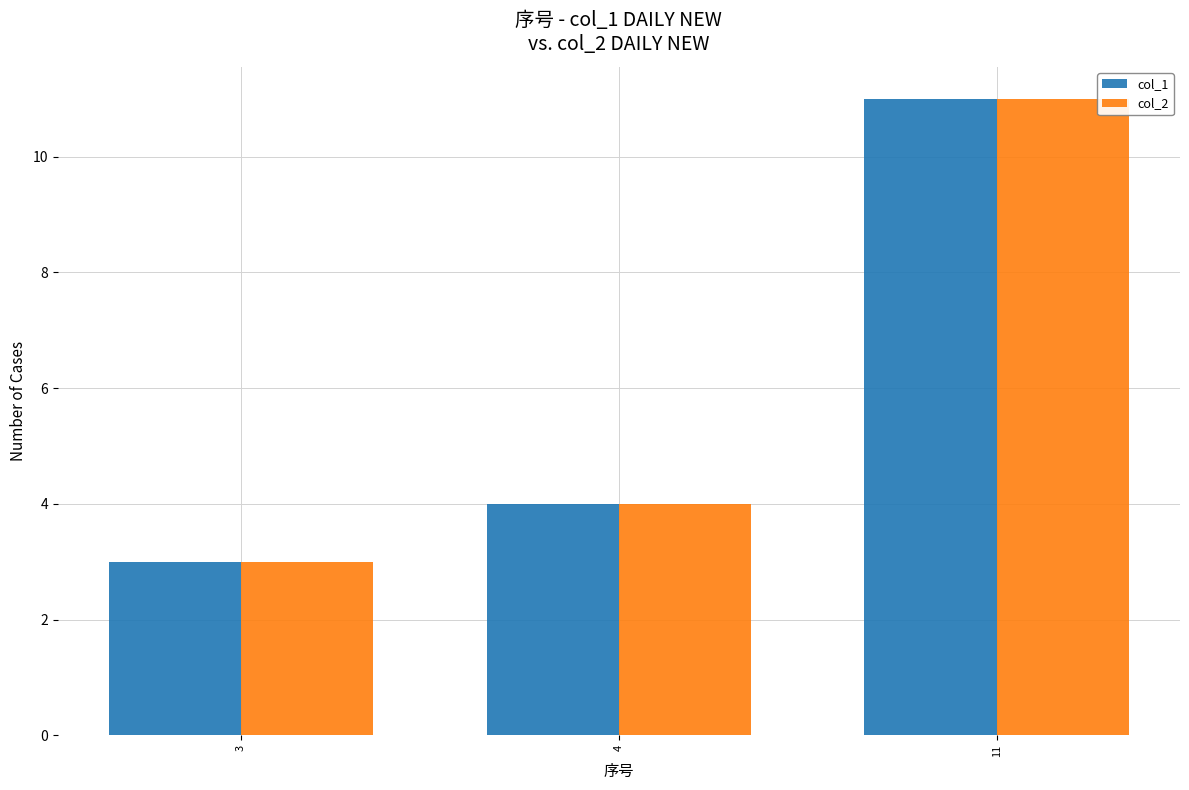

Is it true that col_2 equals 4 at 4?

True